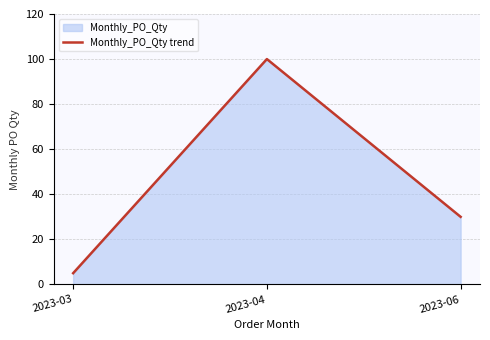

List the labels in order of value, largest first.

2023-04, 2023-06, 2023-03